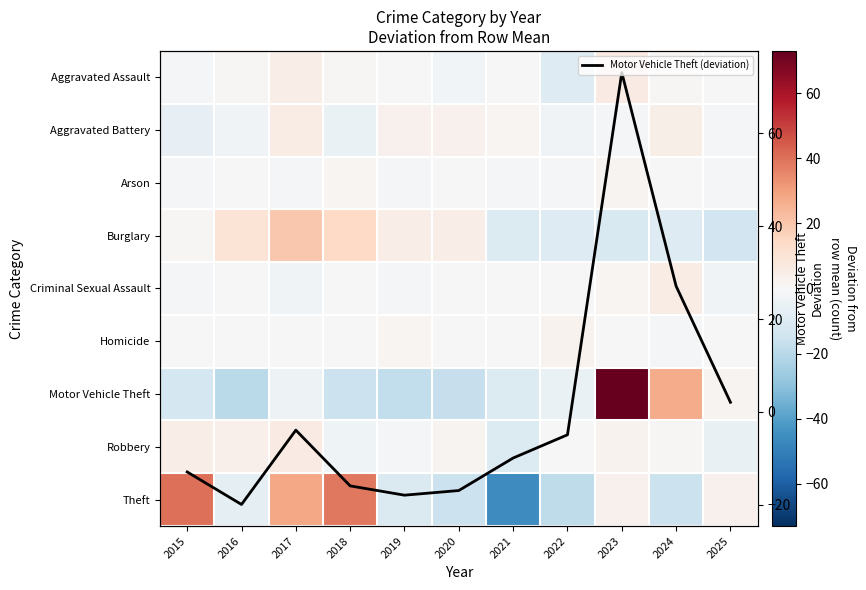

List the series in order of their peak value, highest first.

Motor Vehicle Theft, Motor Vehicle Theft (deviation), Theft, Burglary, Aggravated Assault, Robbery, Criminal Sexual Assault, Aggravated Battery, Homicide, Arson